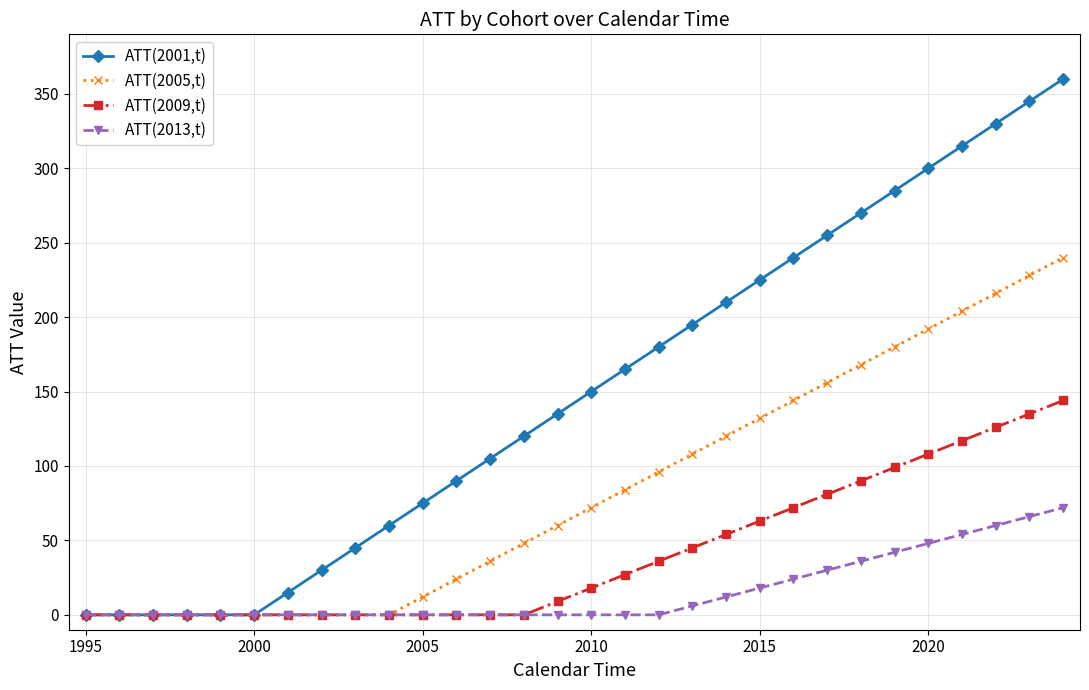

Reading right to left, list all the values displayed in this chart.

ATT(2001,t): 360	345	330	315	300	285	270	255	240	225	210	195	180	165	150	135	120	105	90	75	60	45	30	15	0	0	0	0	0	0
ATT(2005,t): 240	228	216	204	192	180	168	156	144	132	120	108	96	84	72	60	48	36	24	12	0	0	0	0	0	0	0	0	0	0
ATT(2009,t): 144	135	126	117	108	99	90	81	72	63	54	45	36	27	18	9	0	0	0	0	0	0	0	0	0	0	0	0	0	0
ATT(2013,t): 72	66	60	54	48	42	36	30	24	18	12	6	0	0	0	0	0	0	0	0	0	0	0	0	0	0	0	0	0	0